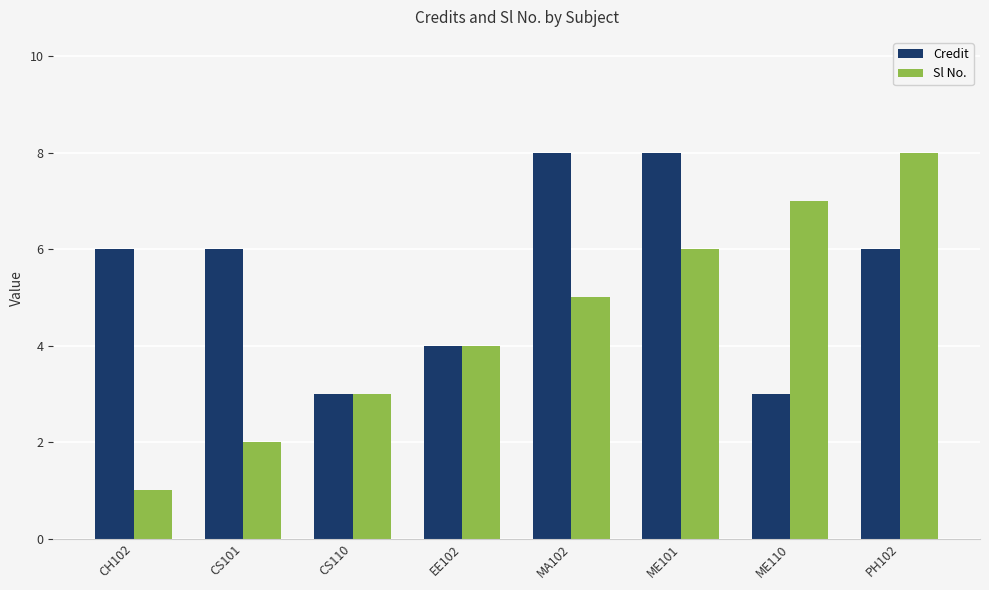

The Sl No. series shows 3 at ME101. True or false?

False